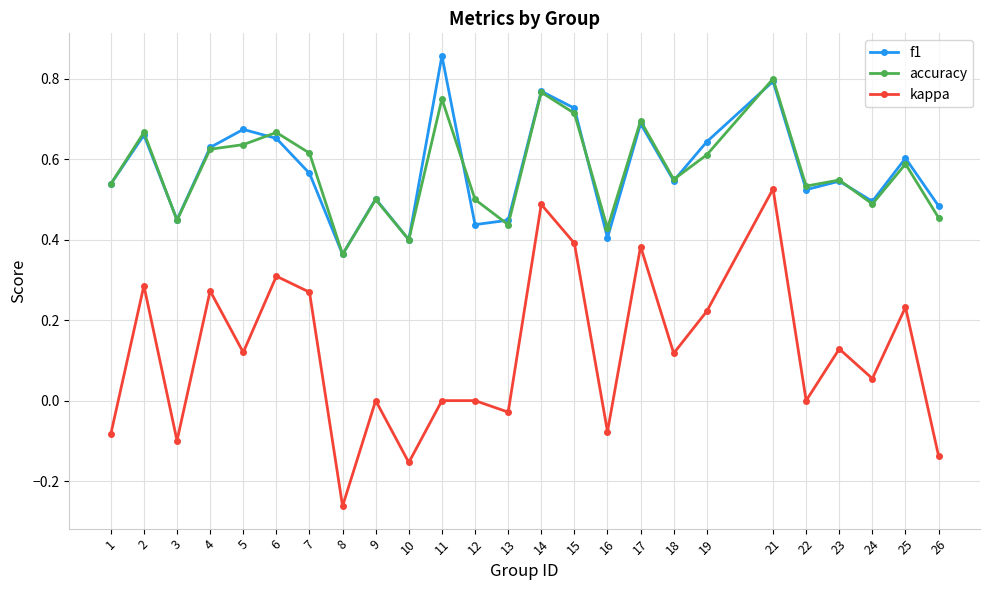

Rank the series by their maximum value, from lowest to highest.

kappa, accuracy, f1